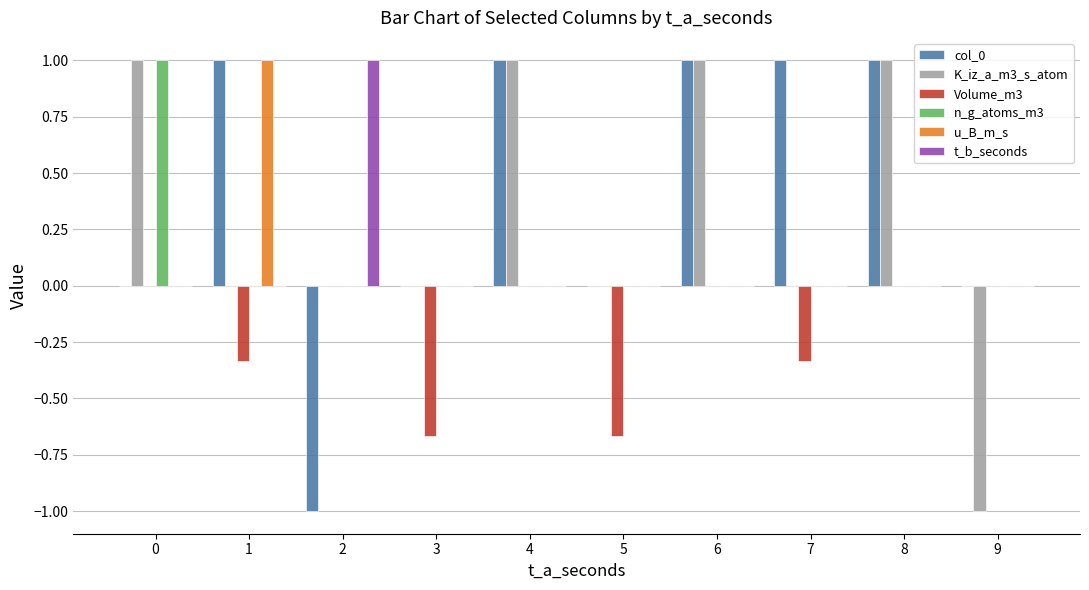

Between 2 and 8, which series saw the biggest shift?

col_0